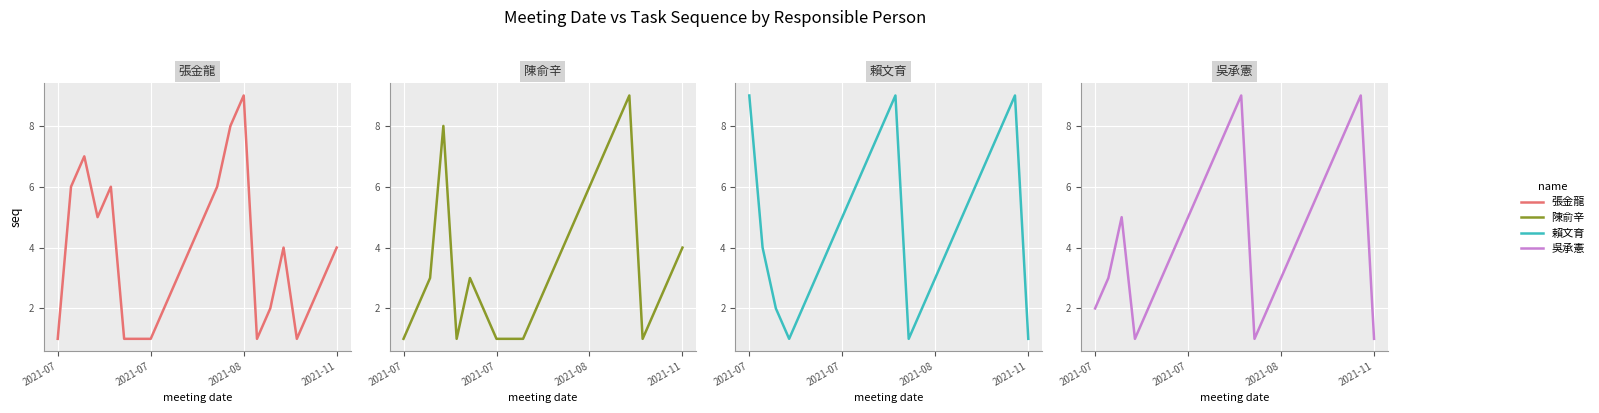

Rank the series at 2021-07 from highest to lowest value.

賴文育, 吳承憲, 張金龍, 陳俞辛